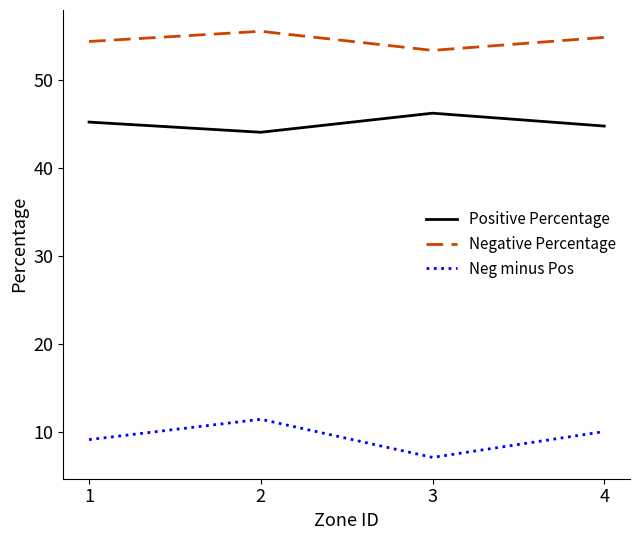

Reading left to right, extract all data points from this chart.

Positive Percentage: 45.2	44.1	46.2	44.8
Negative Percentage: 54.4	55.5	53.4	54.8
Neg minus Pos: 9.2	11.5	7.1	10.1